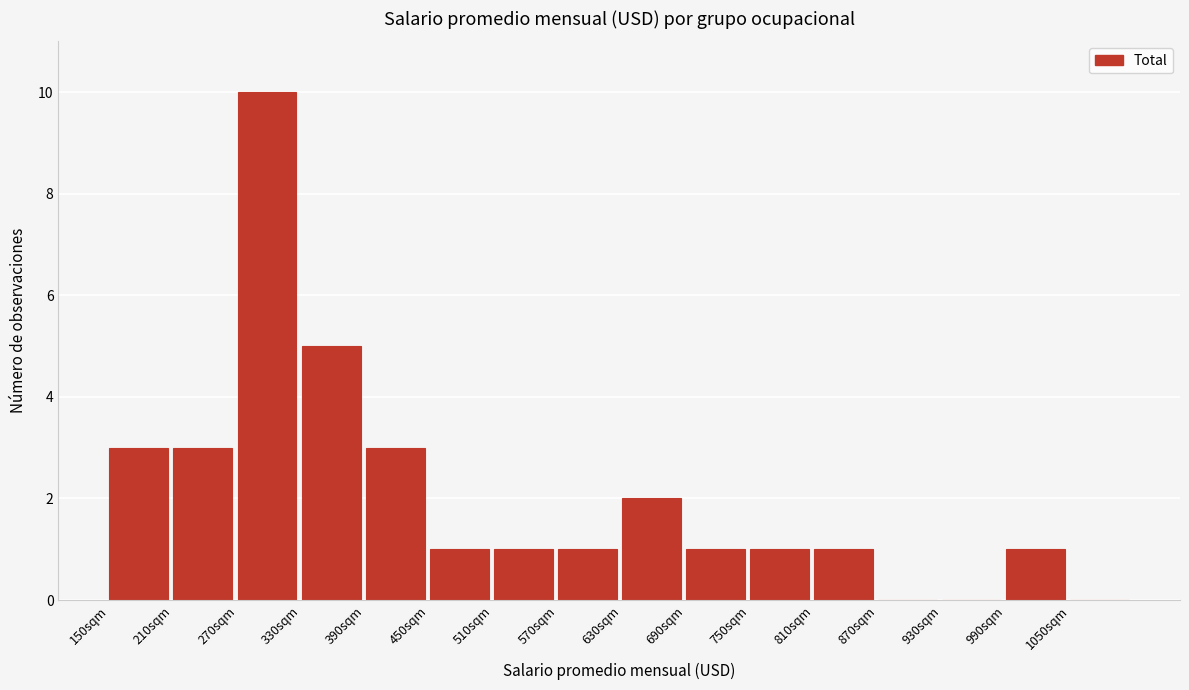

Reading left to right, transcribe this chart: for each bar, give the range it covers on the x-axis and its height. The values are not printed on the chart, so give them approximately, as read against the axis.

150 to 210: 3
210 to 270: 3
270 to 330: 10
330 to 390: 5
390 to 450: 3
450 to 510: 1
510 to 570: 1
570 to 630: 1
630 to 690: 2
690 to 750: 1
750 to 810: 1
810 to 870: 1
870 to 930: 0
930 to 990: 0
990 to 1050: 1
1050 to 1110: 0